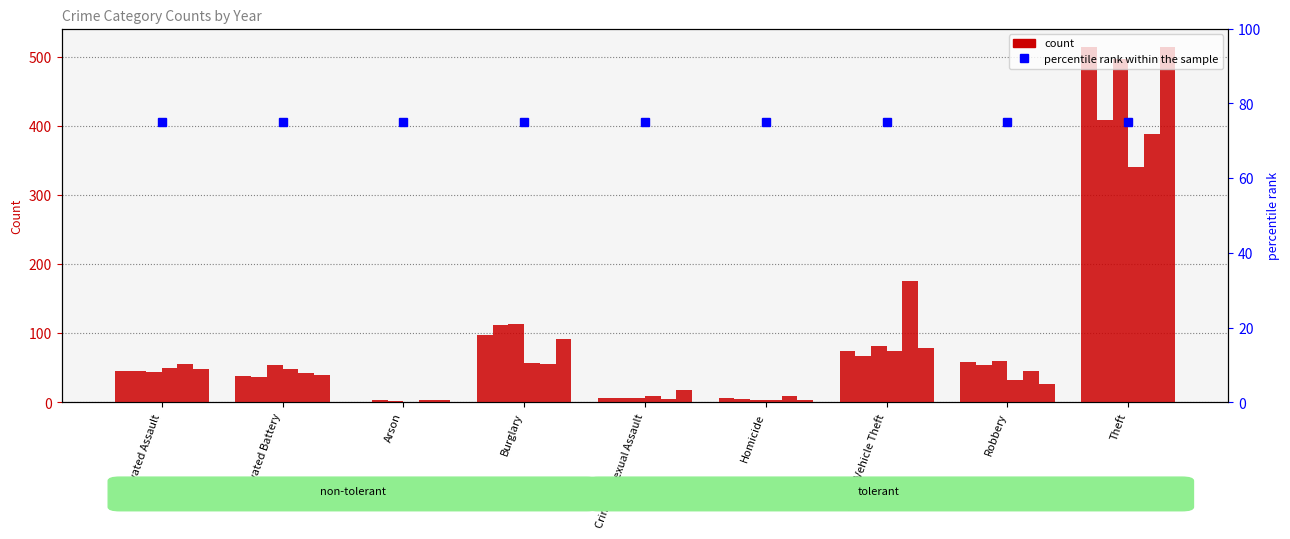

What is the label of the 5th bar from the right?

Criminal Sexual Assault